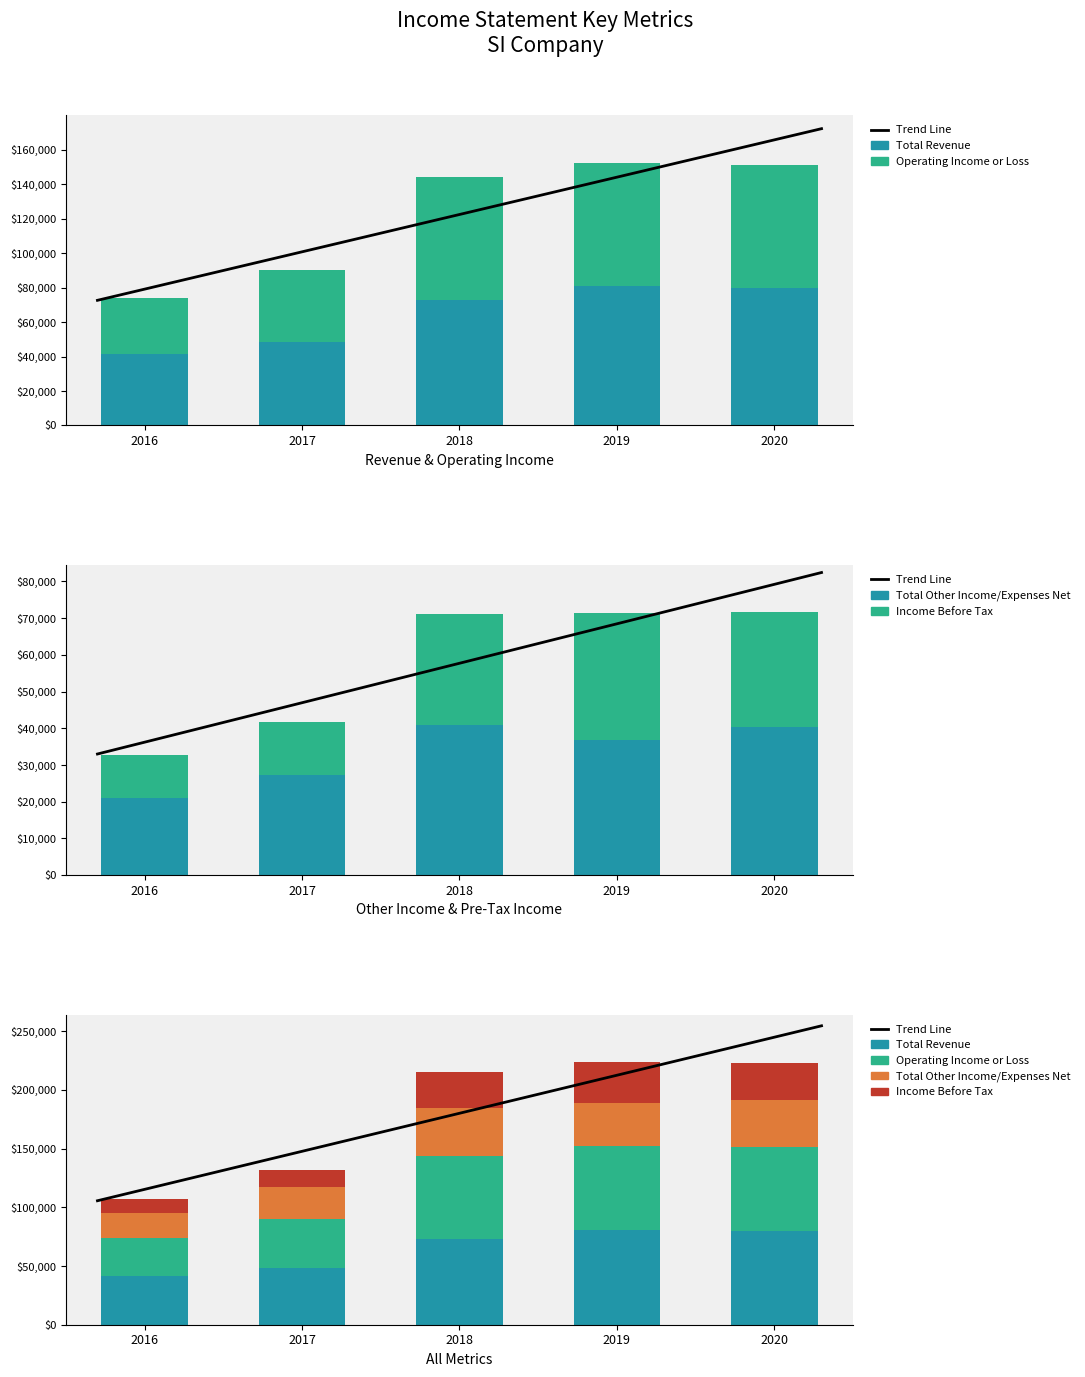

Rank the categories by Income Before Tax value from lowest to highest.

2016, 2017, 2018, 2020, 2019